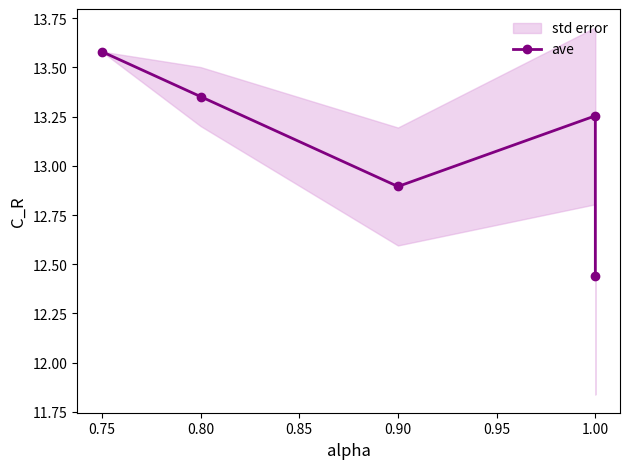

How many lines are shown in the chart?

1